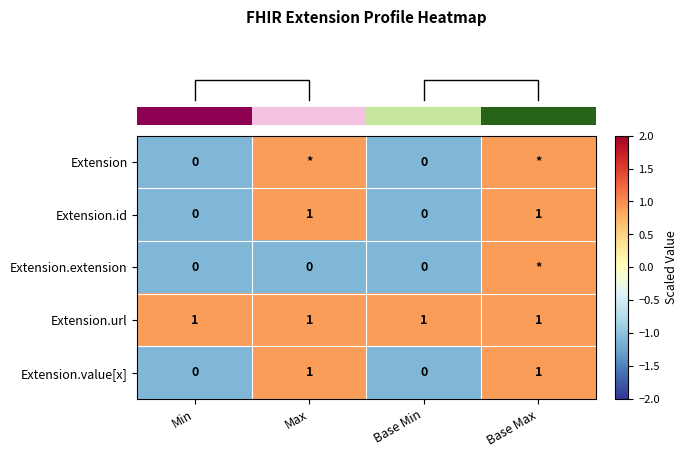

The value of row_1 at Max is 1.2. True or false?

False